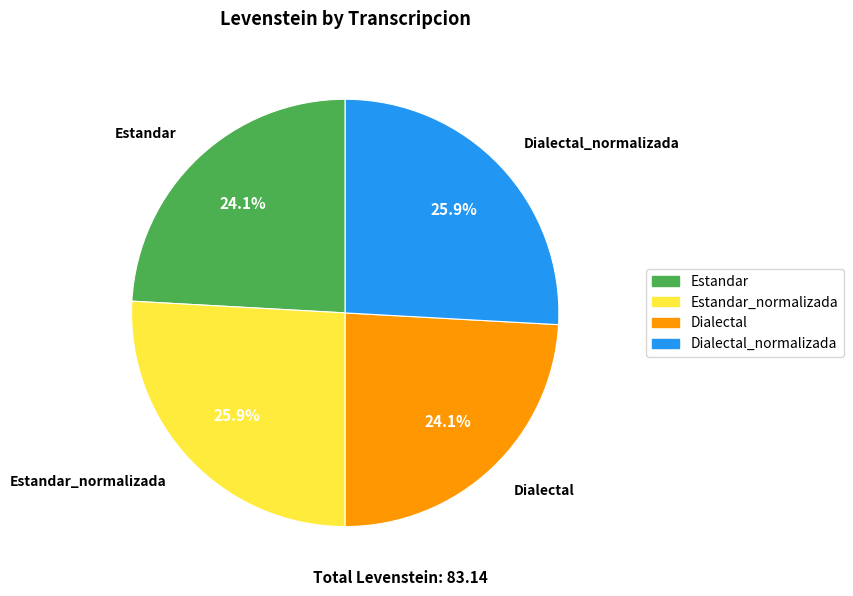

Is there any slice that represents more than half of the pie?

No